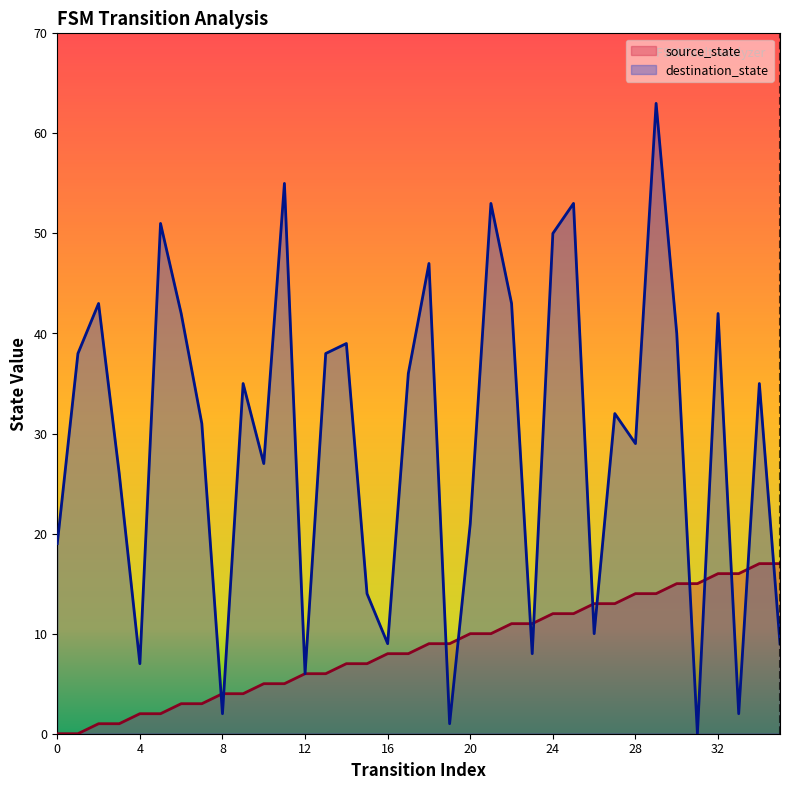

True or false: destination_state has a value of 36 at 20.

False